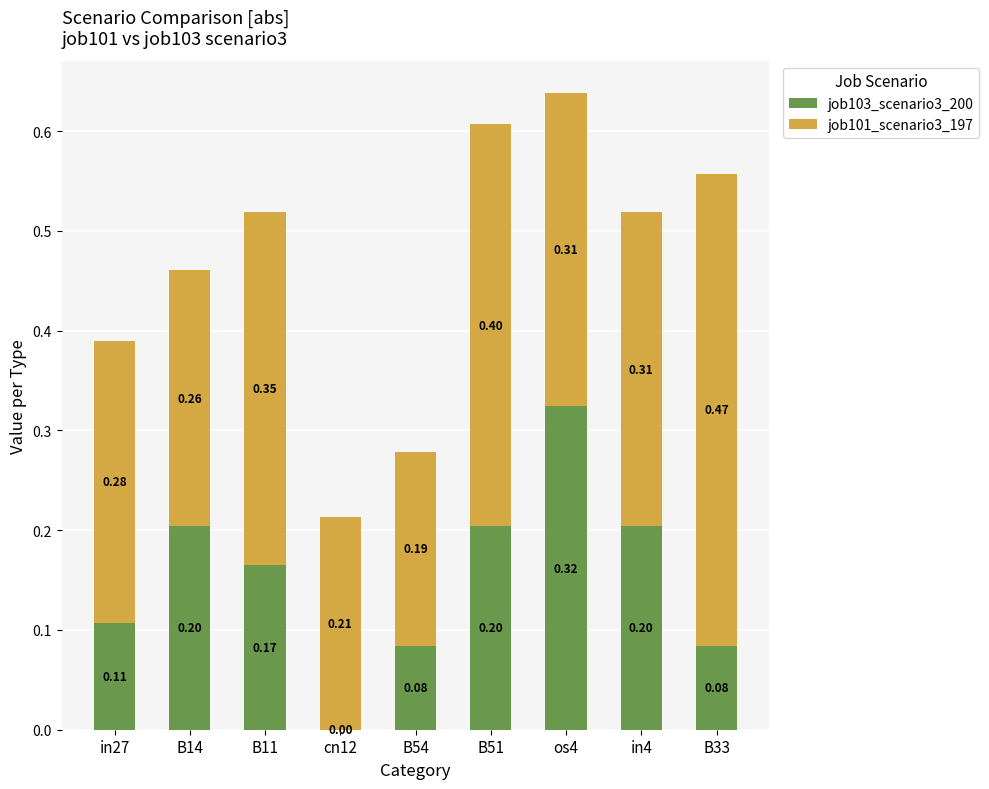

What is the sum of the job103_scenario3_200 values at B14 and in4?

0.4